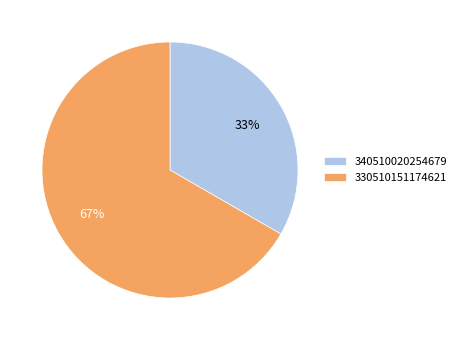

To the nearest percent, what percentage of the pie is 340510020254679?

33%